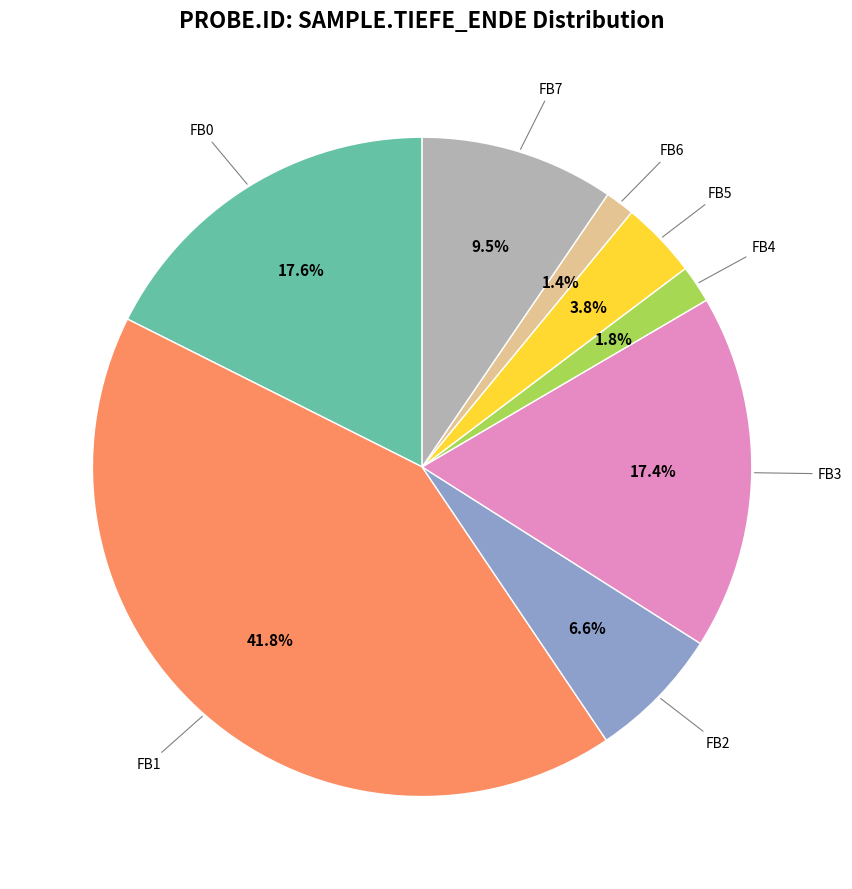

Count the number of slices in the pie.

8